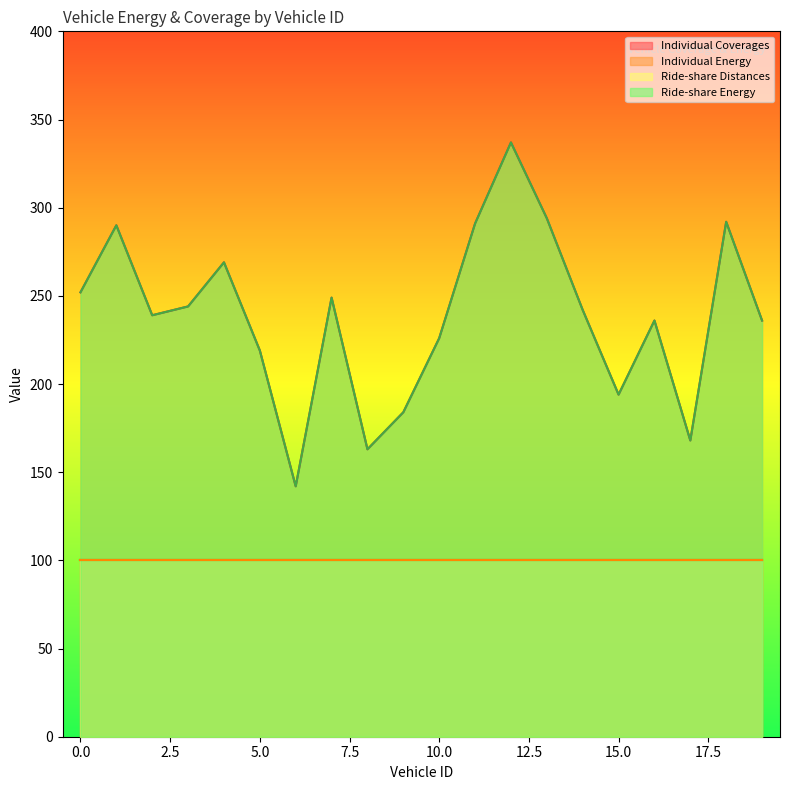

Rank the series at 3 from lowest to highest value.

Individual Energy, Ride-share Energy